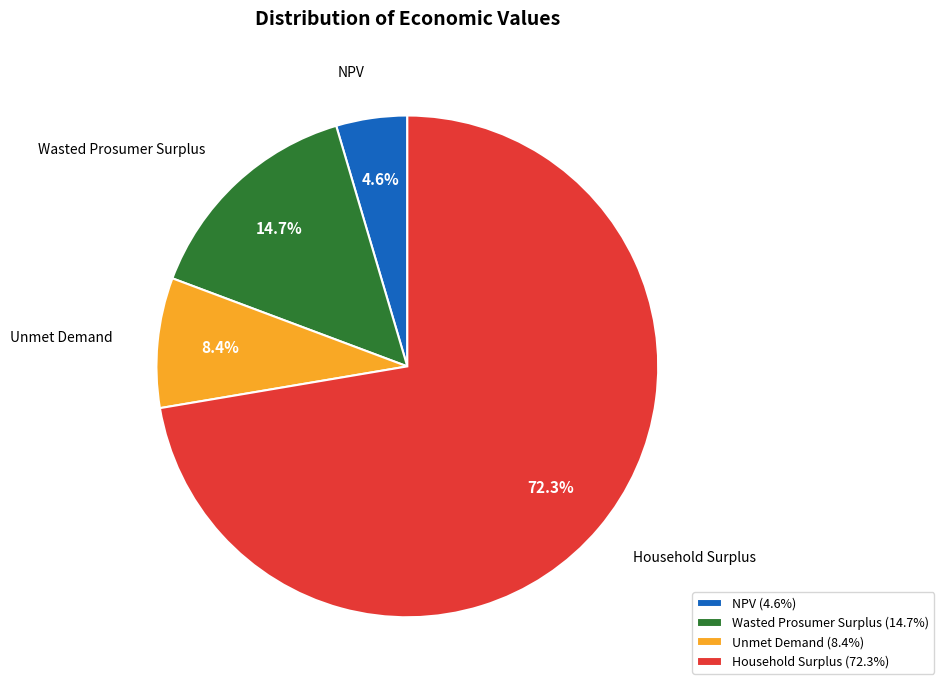

How much of the chart is everything except Household Surplus?

27.7%